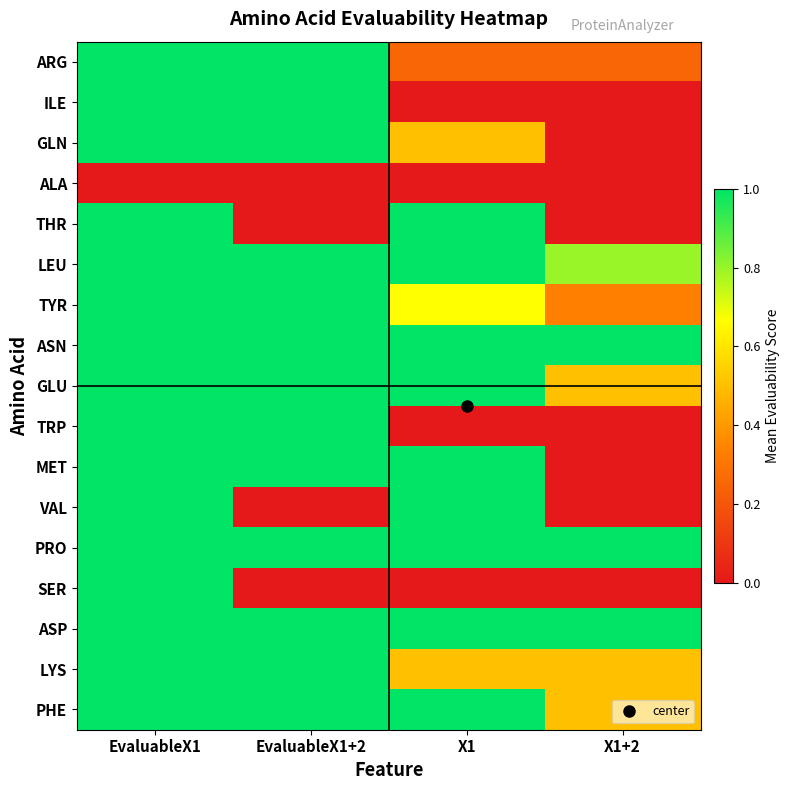

Reading left to right, what are all the values shown in this chart?

row_0: EvaluableX1=1.0	EvaluableX1+2=1.0	X1=0.2	X1+2=0.2
row_1: EvaluableX1=1.0	EvaluableX1+2=1.0	X1=0.0	X1+2=0.0
row_2: EvaluableX1=1.0	EvaluableX1+2=1.0	X1=0.5	X1+2=0.0
row_3: EvaluableX1=0.0	EvaluableX1+2=0.0	X1=0.0	X1+2=0.0
row_4: EvaluableX1=1.0	EvaluableX1+2=0.0	X1=1.0	X1+2=0.0
row_5: EvaluableX1=1.0	EvaluableX1+2=1.0	X1=1.0	X1+2=0.8
row_6: EvaluableX1=1.0	EvaluableX1+2=1.0	X1=0.7	X1+2=0.3
row_7: EvaluableX1=1.0	EvaluableX1+2=1.0	X1=1.0	X1+2=1.0
row_8: EvaluableX1=1.0	EvaluableX1+2=1.0	X1=1.0	X1+2=0.5
row_9: EvaluableX1=1.0	EvaluableX1+2=1.0	X1=0.0	X1+2=0.0
row_10: EvaluableX1=1.0	EvaluableX1+2=1.0	X1=1.0	X1+2=0.0
row_11: EvaluableX1=1.0	EvaluableX1+2=0.0	X1=1.0	X1+2=0.0
row_12: EvaluableX1=1.0	EvaluableX1+2=1.0	X1=1.0	X1+2=1.0
row_13: EvaluableX1=1.0	EvaluableX1+2=0.0	X1=0.0	X1+2=0.0
row_14: EvaluableX1=1.0	EvaluableX1+2=1.0	X1=1.0	X1+2=1.0
row_15: EvaluableX1=1.0	EvaluableX1+2=1.0	X1=0.5	X1+2=0.5
row_16: EvaluableX1=1.0	EvaluableX1+2=1.0	X1=1.0	X1+2=0.5